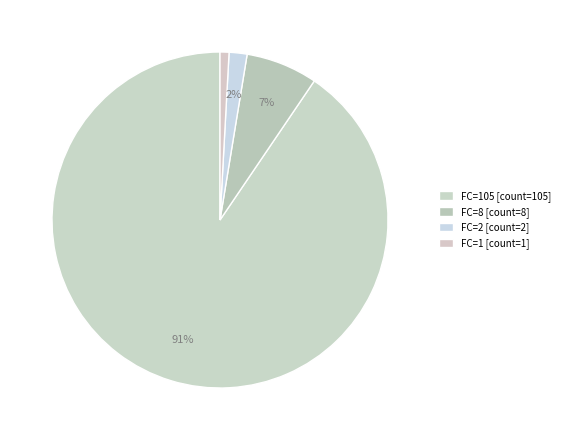

Count the number of slices in the pie.

4